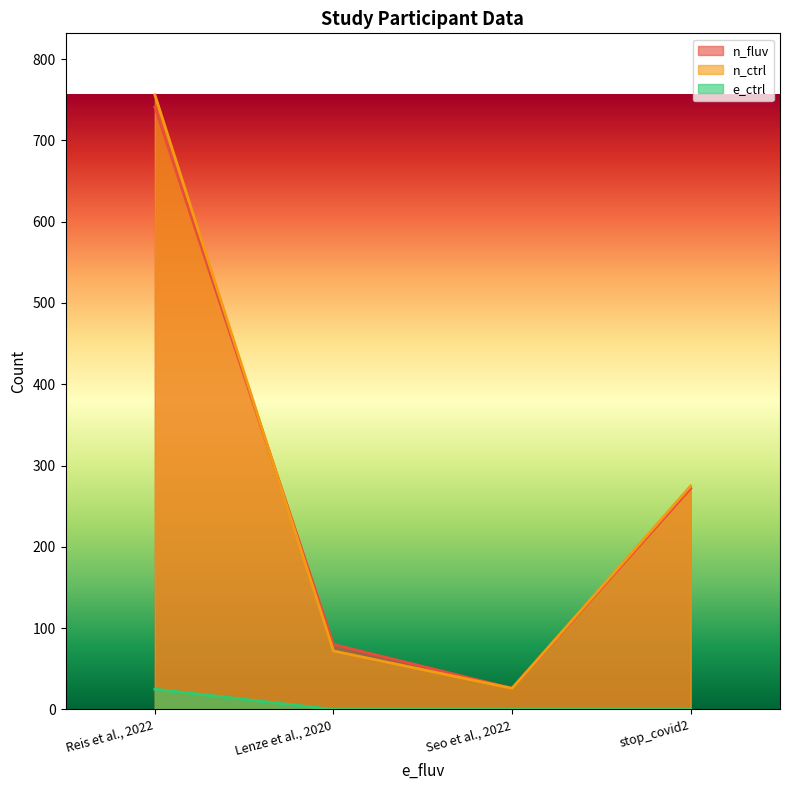

What is the spread (max minus min) of values at stop_covid2?

275